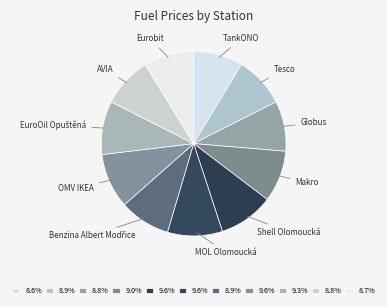

Which slice is the smallest?

TankONO